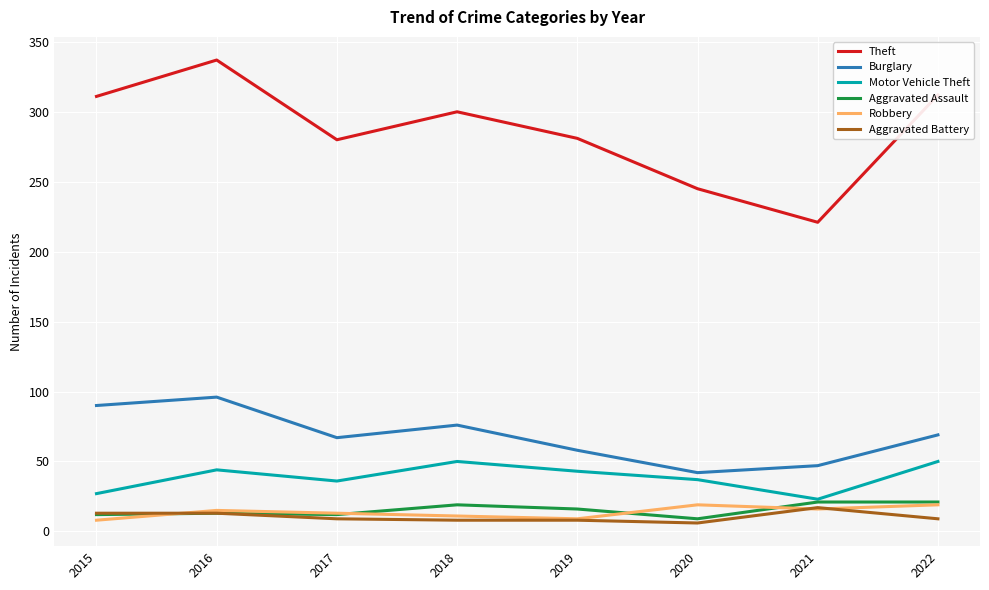

Between 2018 and 2021, which series saw the biggest shift?

Theft